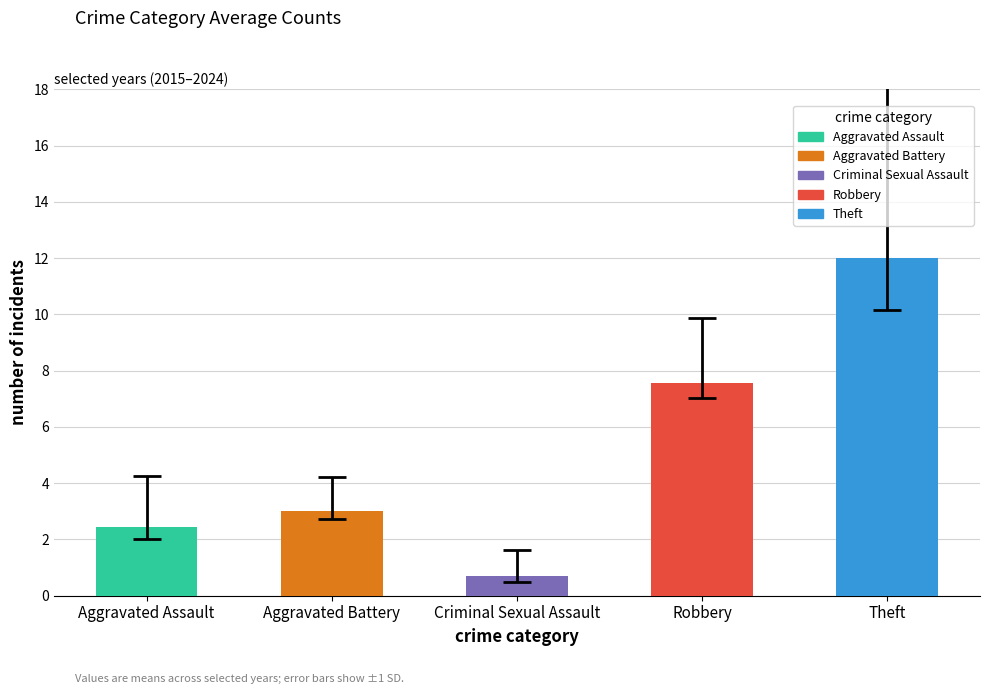

Reading left to right, transcribe all the data shown in this chart.

Aggravated Assault=2.4	Aggravated Battery=3.0	Criminal Sexual Assault=0.7	Robbery=7.6	Theft=12.0